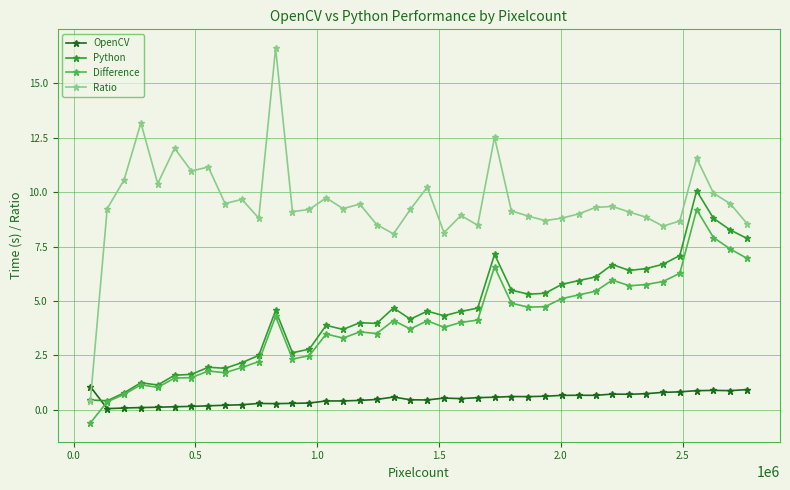

How many times do Ratio and OpenCV cross each other?

1